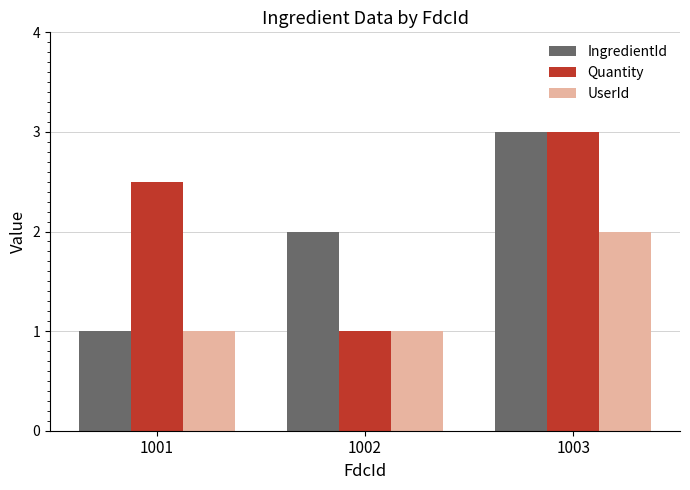

The IngredientId series shows 2.0 at 1002. True or false?

True